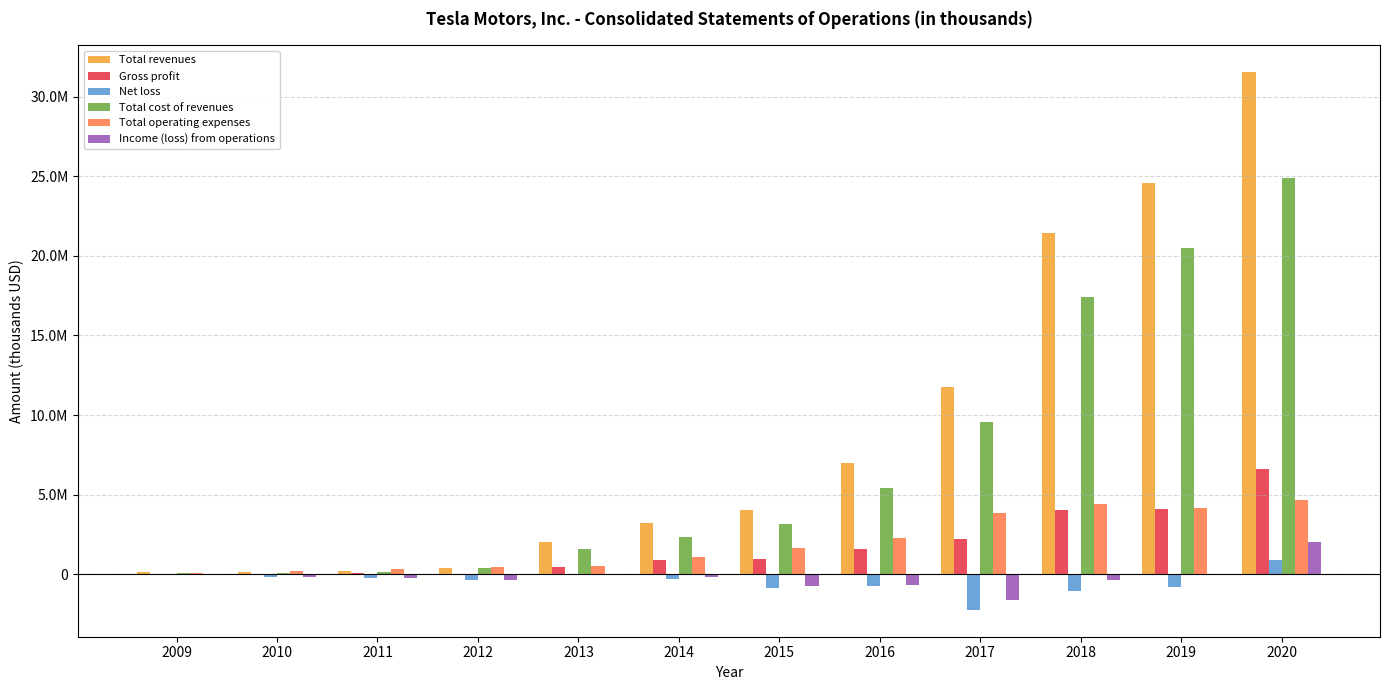

True or false: Total cost of revenues has a value of 5400875 at 2016.

True